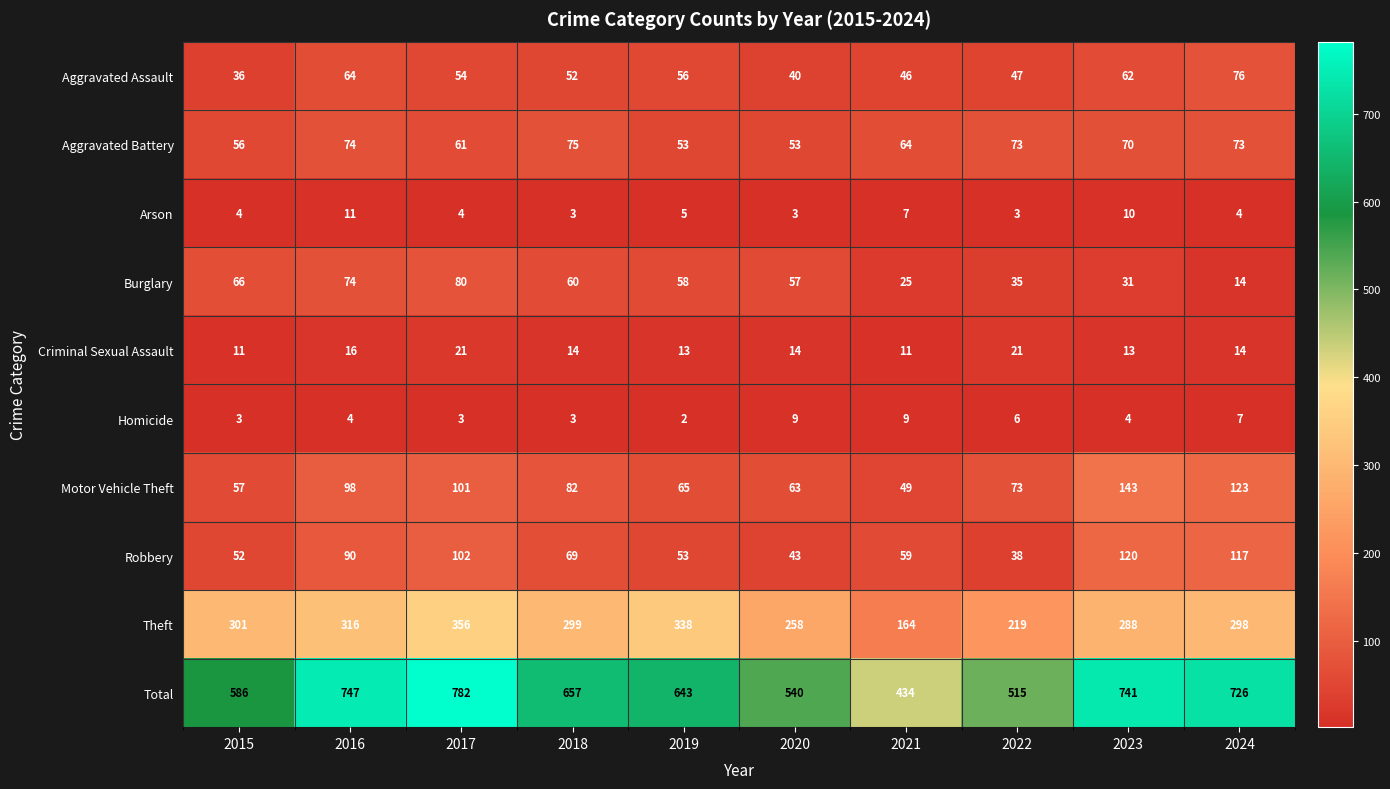

At how many categories does at least one series exceed 602?

6